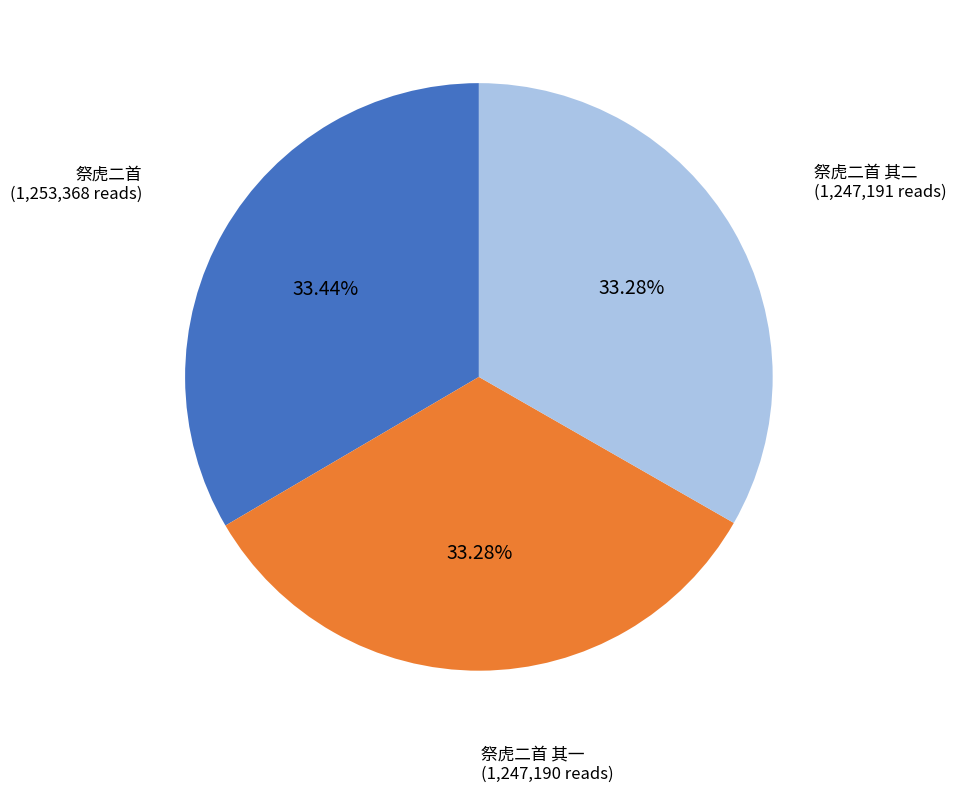

Approximately how many times larger is the value at 祭虎二首 其二 compared to 祭虎二首?

1.0